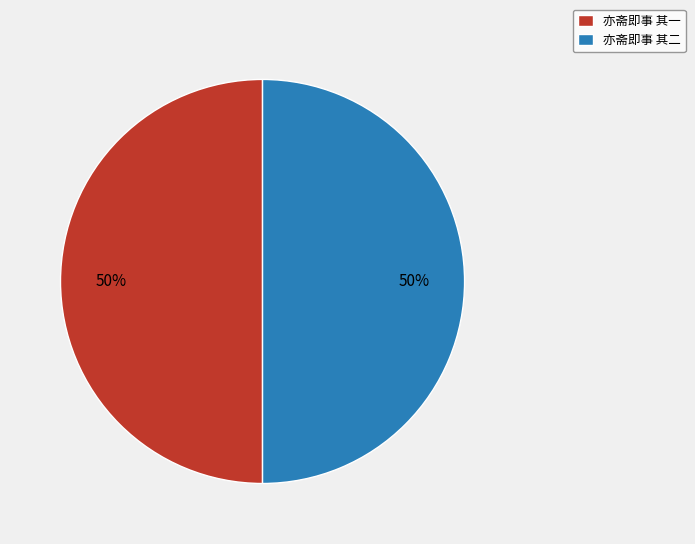

Approximately how many times larger is the value at 亦斋即事 其二 compared to 亦斋即事 其一?

1.0